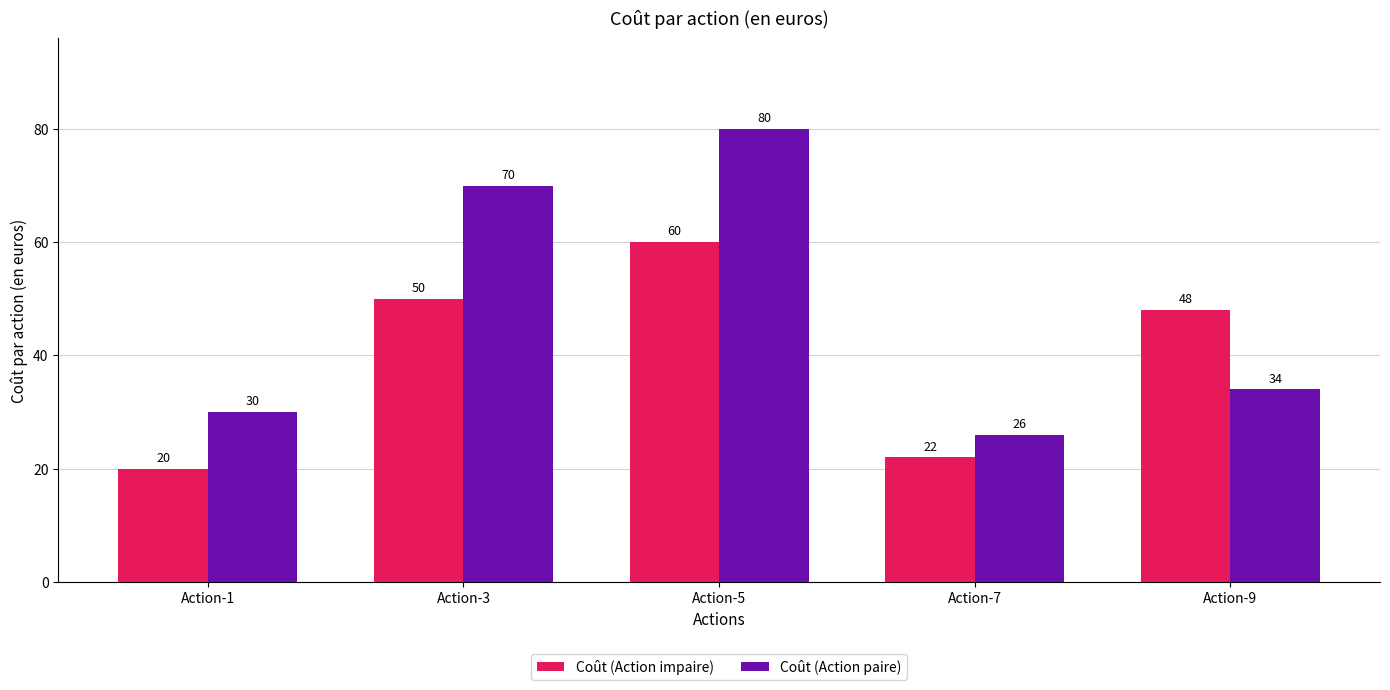

Is it true that Coût (Action paire) equals 58 at Action-9?

False